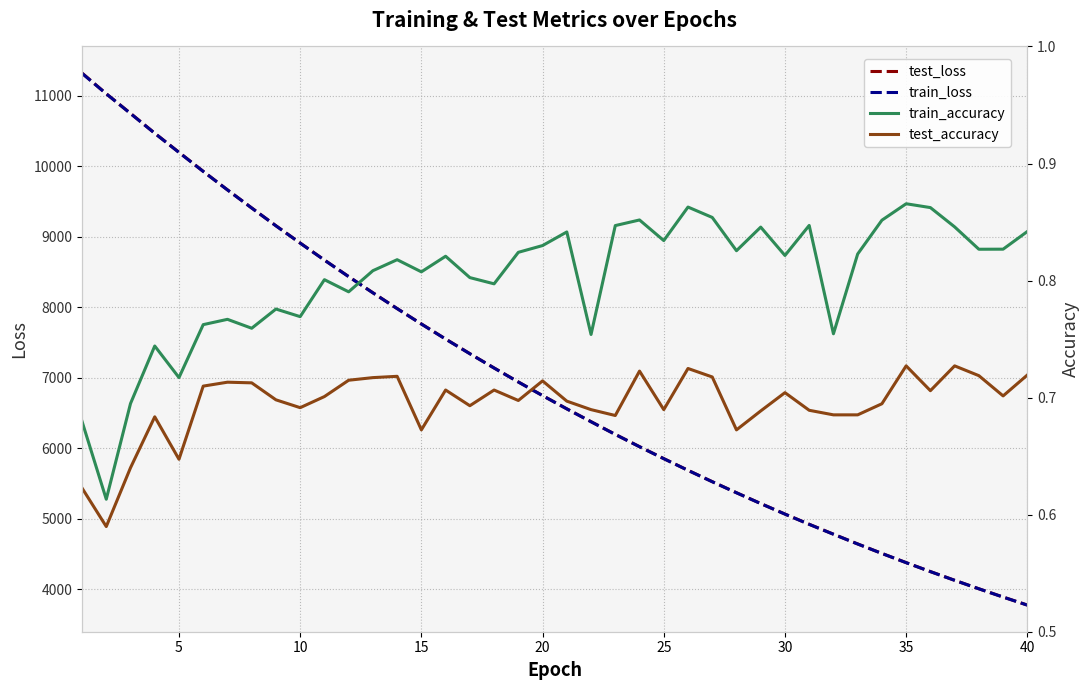

What is the lowest value of the test_loss series?

3772.0